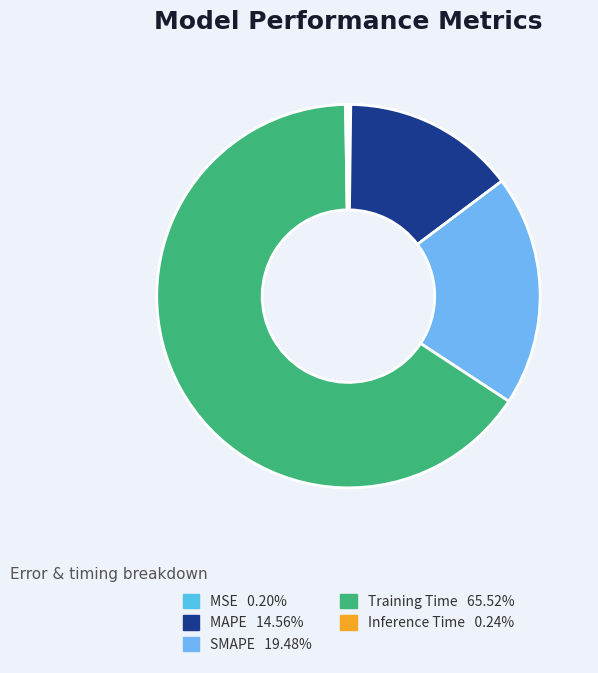

To the nearest percent, what portion does Training Time represent?

66%